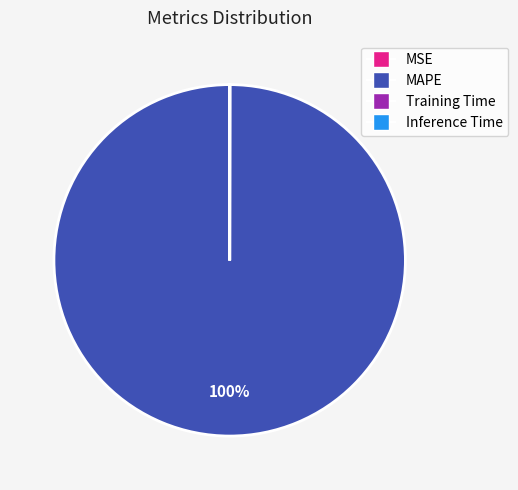

To the nearest percent, what is the difference between the largest and smallest slice percentages?

100%